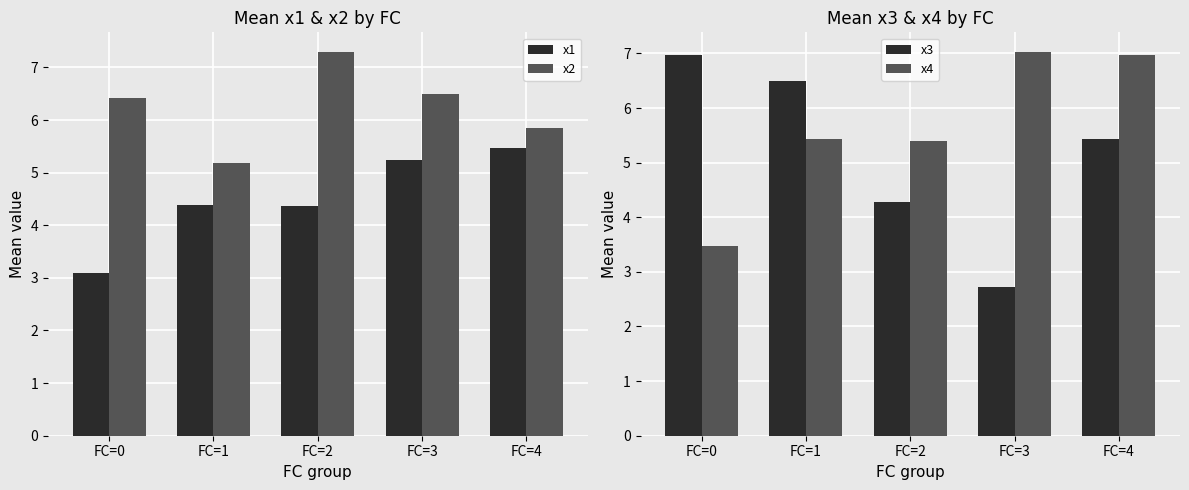

What is the total value across all series at FC=3?

21.5